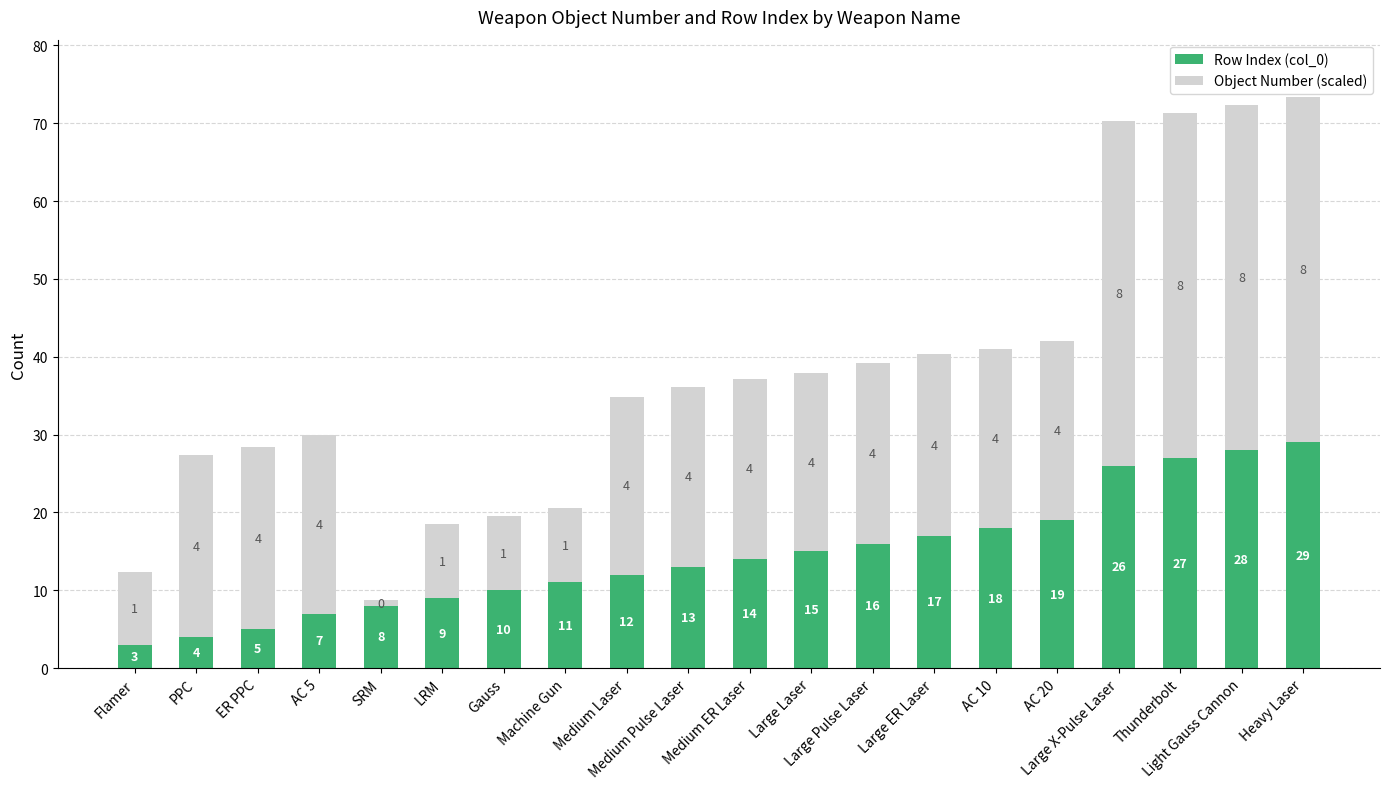

The Row Index (col_0) series shows 3.8 at Medium Laser. True or false?

False